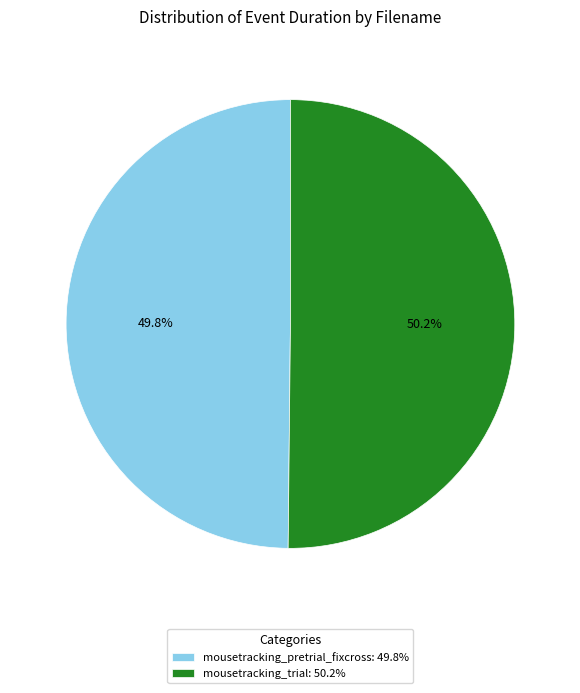

Does any single category account for the majority?

Yes